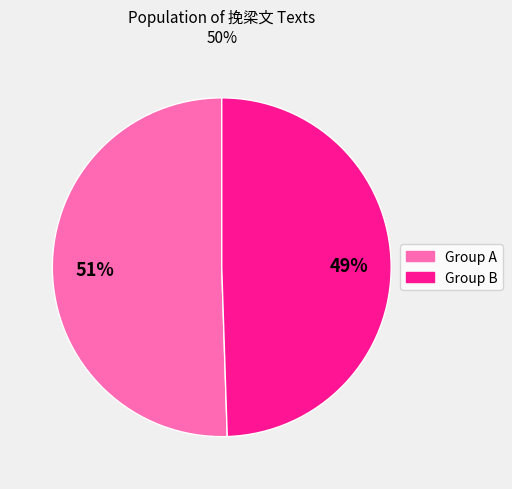

Is there any slice that represents more than half of the pie?

Yes